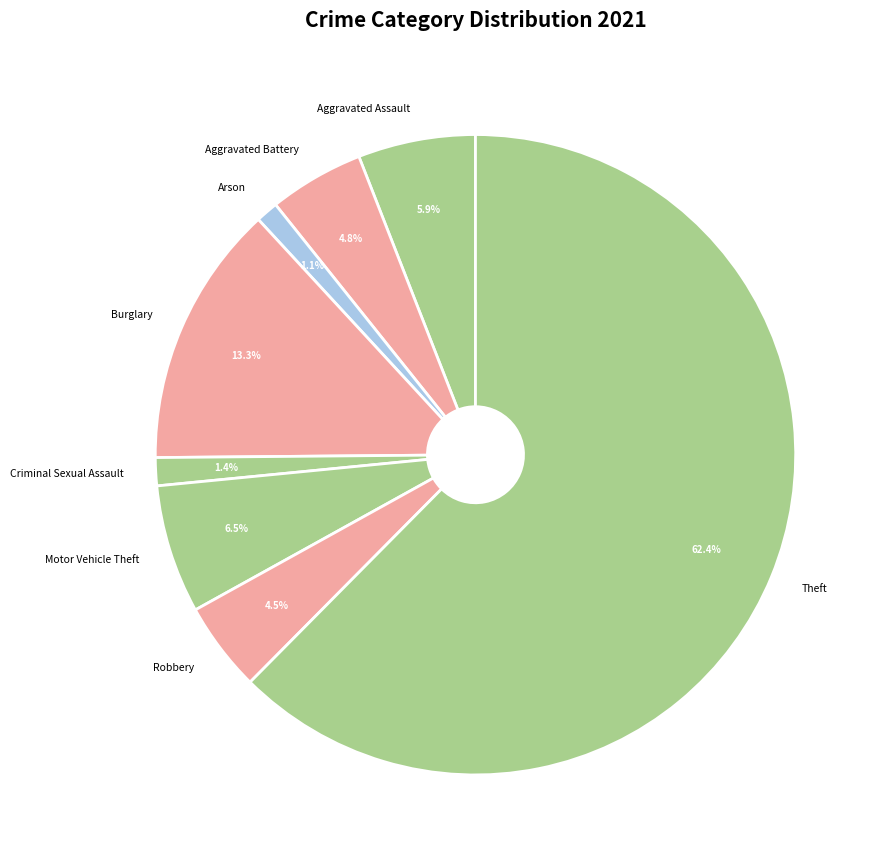

To the nearest percent, what percentage of the pie is Aggravated Assault?

6%